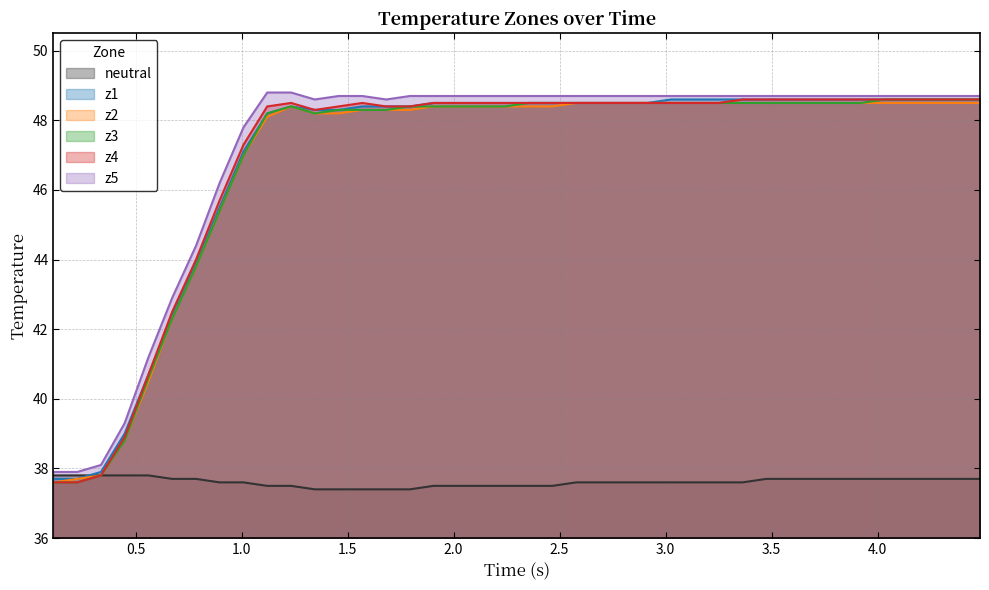

Which series has the largest total across all categories?

z5